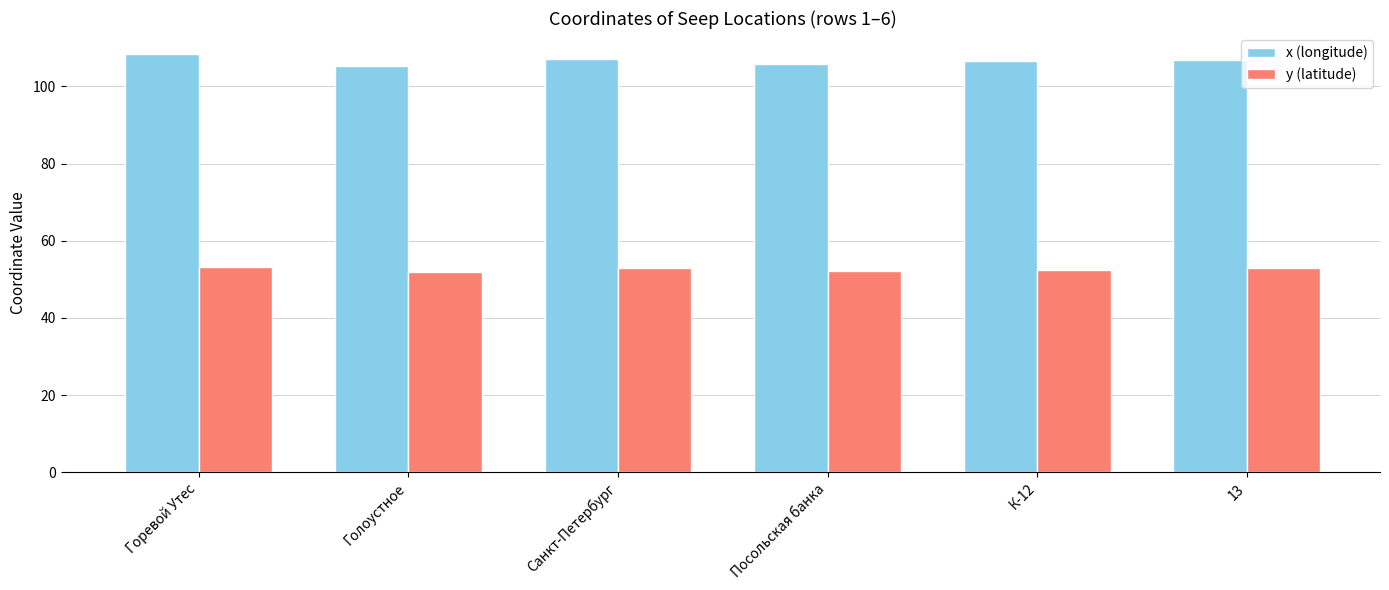

How many bars are there in total?

12